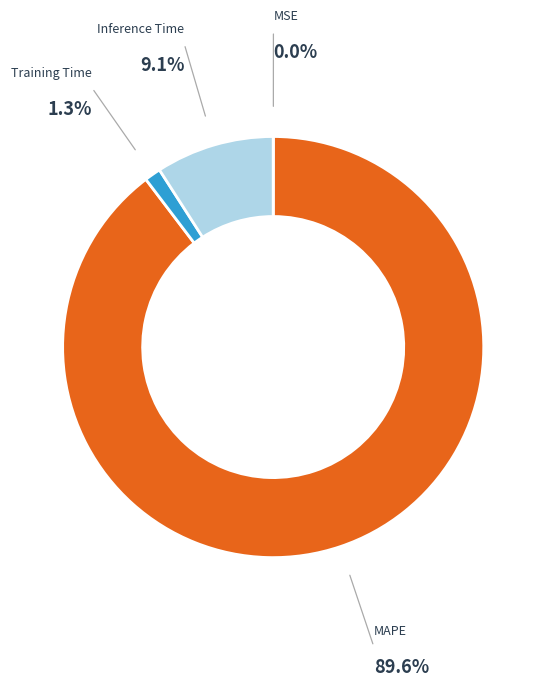

Is there a majority slice in this chart?

Yes